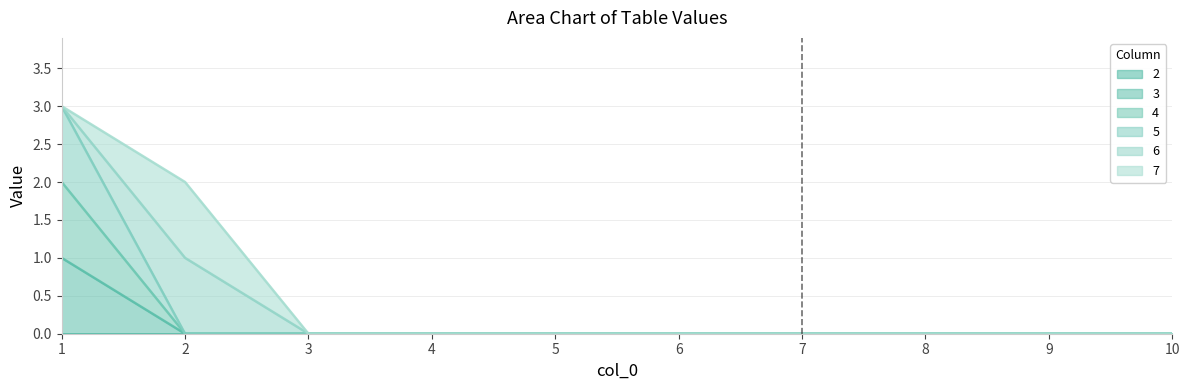

True or false: 5 has more than 2 interior local peaks.

False